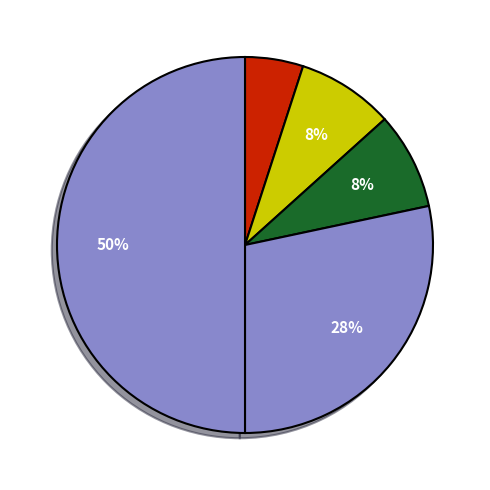

How many slices are in this pie chart?

5